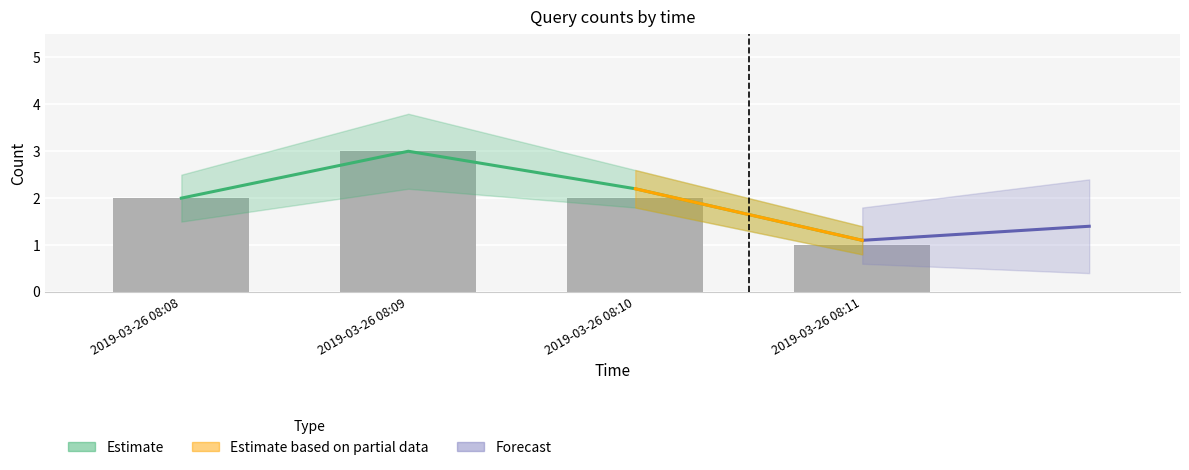

How many values are between 2 and 3?

3